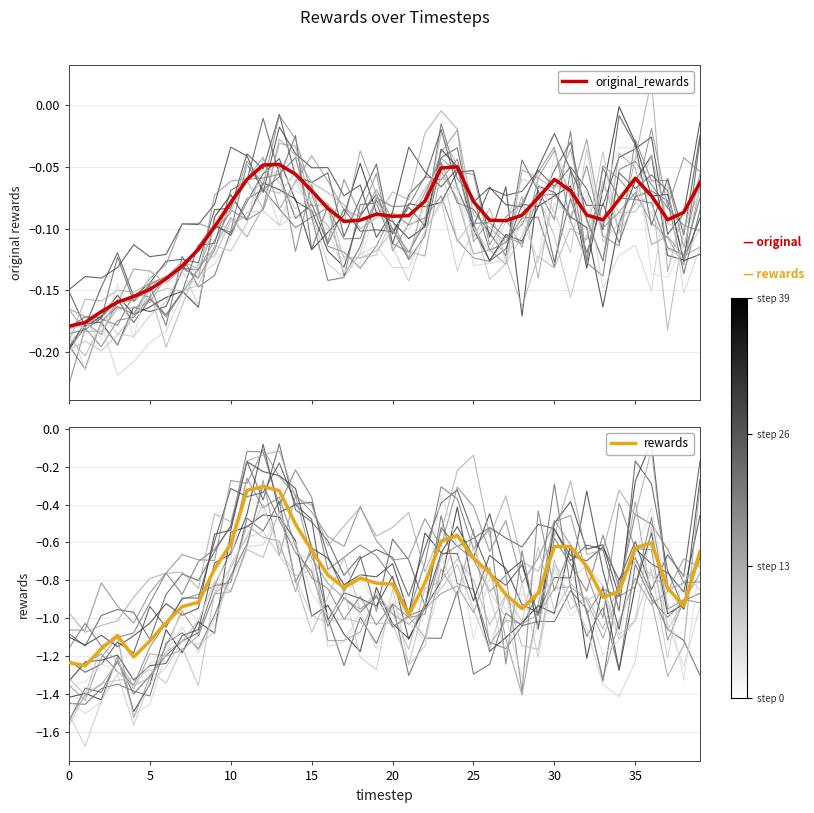

What is the approximate value of rewards at 26?

-0.8